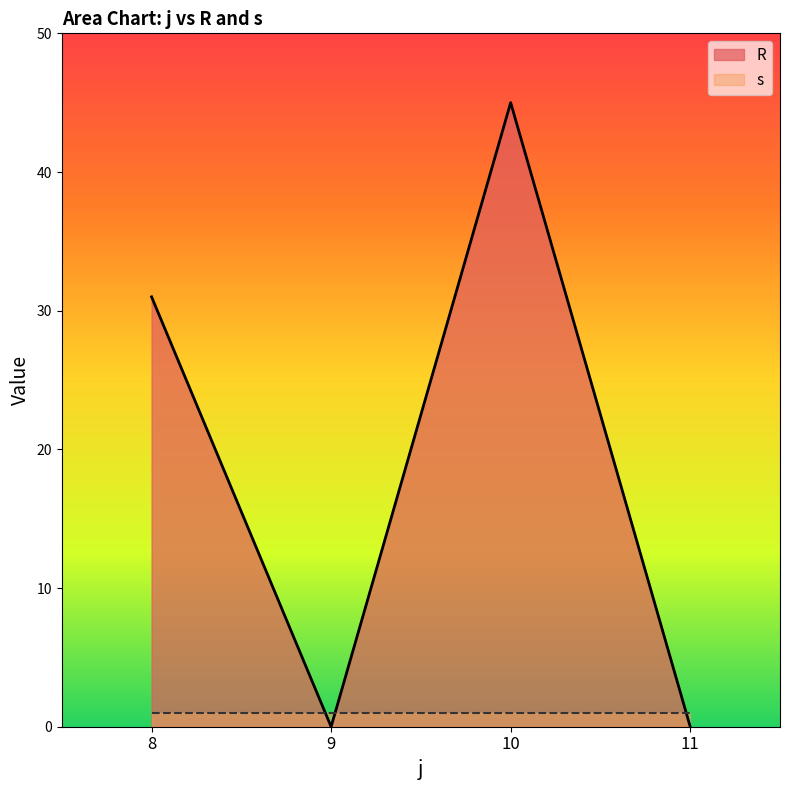

Does the chart display data point markers on the line(s)?

No